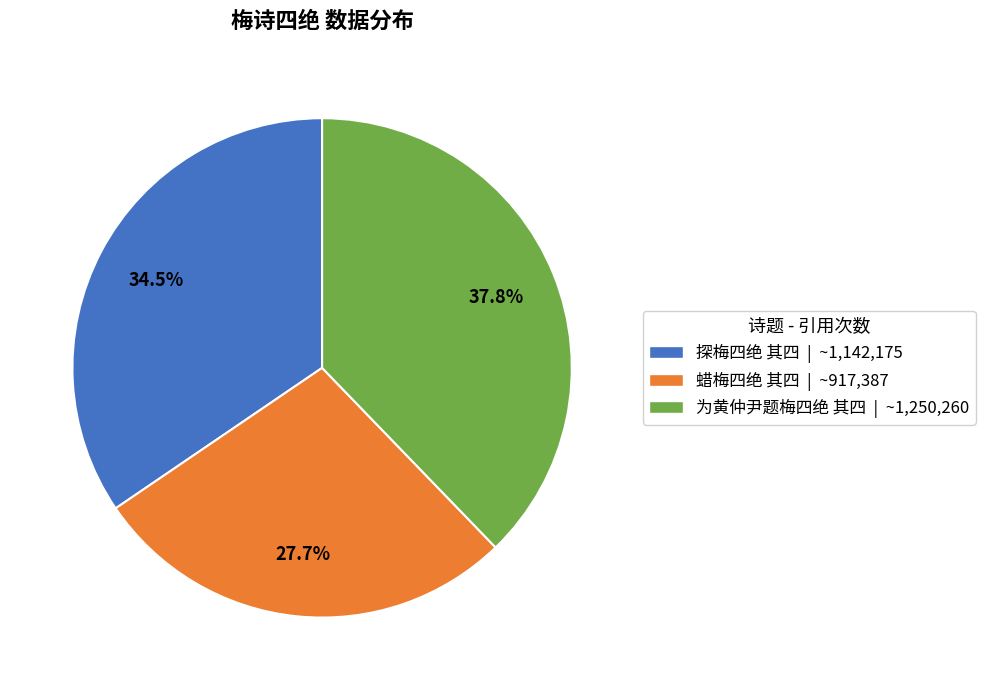

To the nearest percent, what is the difference between the largest and smallest slice percentages?

10%